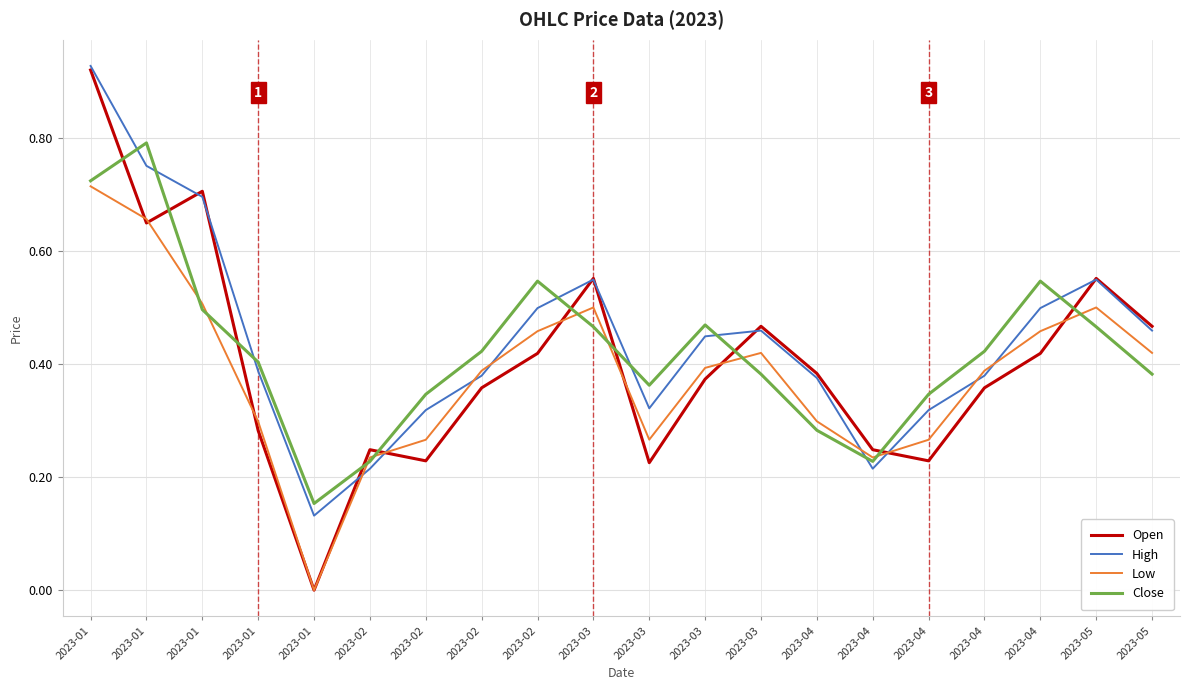

Reading left to right, transcribe all the data shown in this chart.

Open: 2023-01=0.9	2023-01=0.6	2023-01=0.7	2023-01=0.3	2023-01=0.0	2023-02=0.2	2023-02=0.2	2023-02=0.4	2023-02=0.4	2023-03=0.6	2023-03=0.2	2023-03=0.4	2023-03=0.5	2023-04=0.4	2023-04=0.2	2023-04=0.2	2023-04=0.4	2023-04=0.4	2023-05=0.6	2023-05=0.5
High: 2023-01=0.9	2023-01=0.8	2023-01=0.7	2023-01=0.4	2023-01=0.1	2023-02=0.2	2023-02=0.3	2023-02=0.4	2023-02=0.5	2023-03=0.5	2023-03=0.3	2023-03=0.4	2023-03=0.5	2023-04=0.4	2023-04=0.2	2023-04=0.3	2023-04=0.4	2023-04=0.5	2023-05=0.5	2023-05=0.5
Low: 2023-01=0.7	2023-01=0.7	2023-01=0.5	2023-01=0.3	2023-01=0.0	2023-02=0.2	2023-02=0.3	2023-02=0.4	2023-02=0.5	2023-03=0.5	2023-03=0.3	2023-03=0.4	2023-03=0.4	2023-04=0.3	2023-04=0.2	2023-04=0.3	2023-04=0.4	2023-04=0.5	2023-05=0.5	2023-05=0.4
Close: 2023-01=0.7	2023-01=0.8	2023-01=0.5	2023-01=0.4	2023-01=0.2	2023-02=0.2	2023-02=0.3	2023-02=0.4	2023-02=0.5	2023-03=0.5	2023-03=0.4	2023-03=0.5	2023-03=0.4	2023-04=0.3	2023-04=0.2	2023-04=0.3	2023-04=0.4	2023-04=0.5	2023-05=0.5	2023-05=0.4